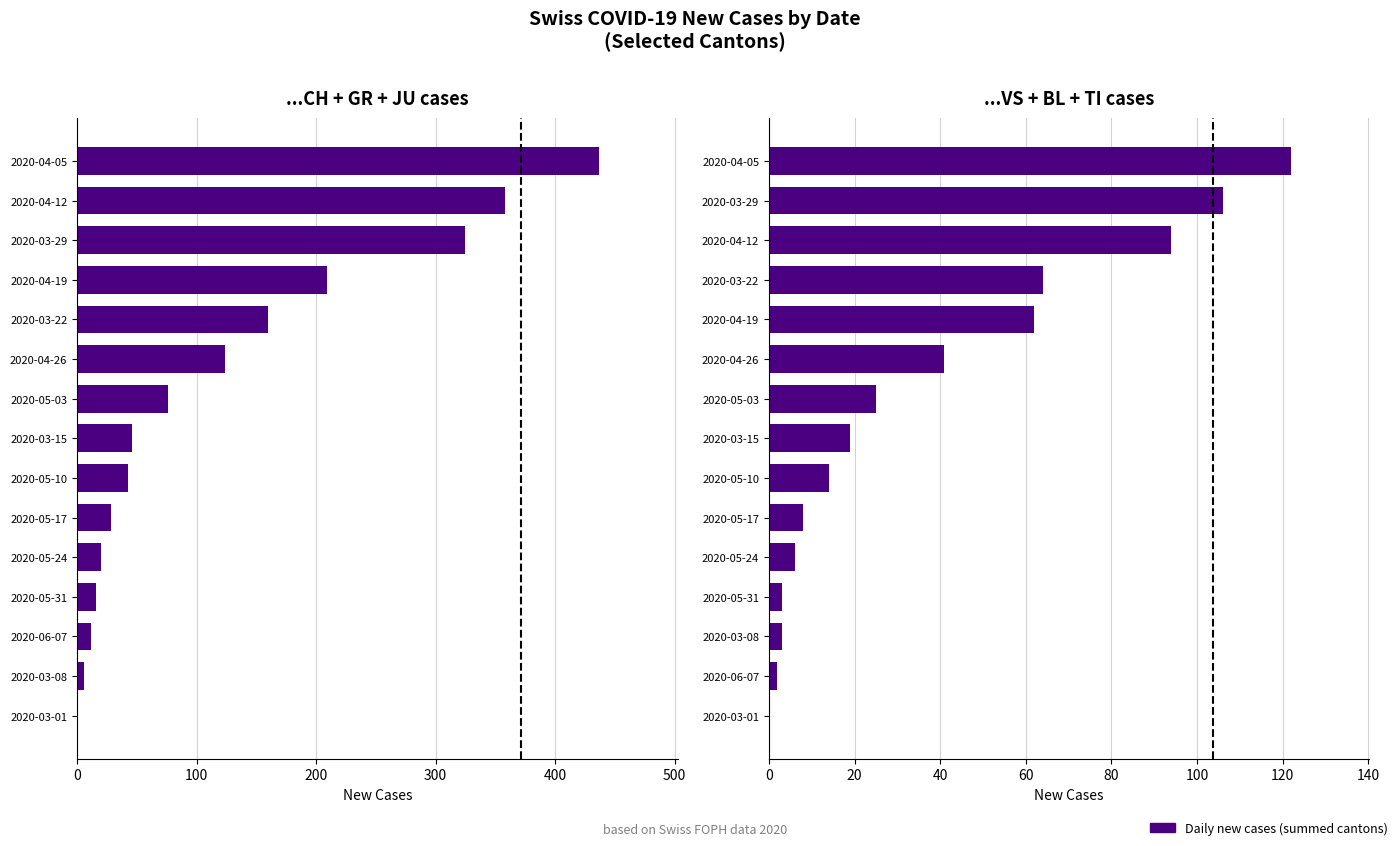

Is it true that VS+BL+TI equals 1 at 2020-06-07?

False